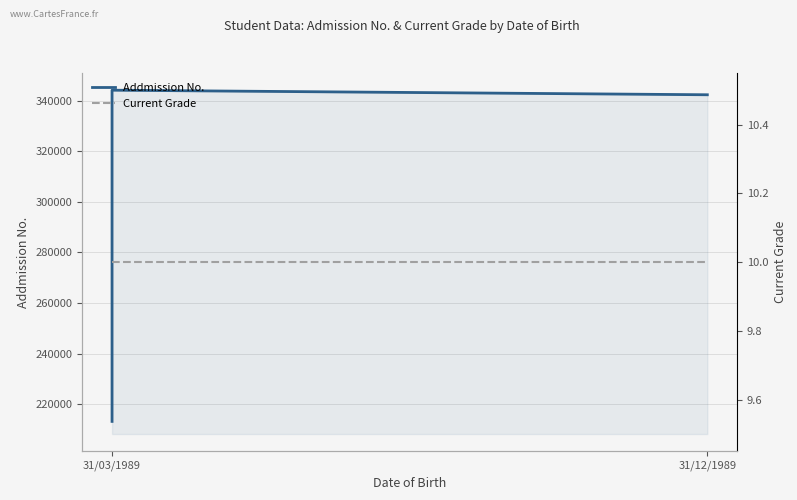

What is the sum of the Current Grade values at 31/03/1989 and 31/12/1989?

20